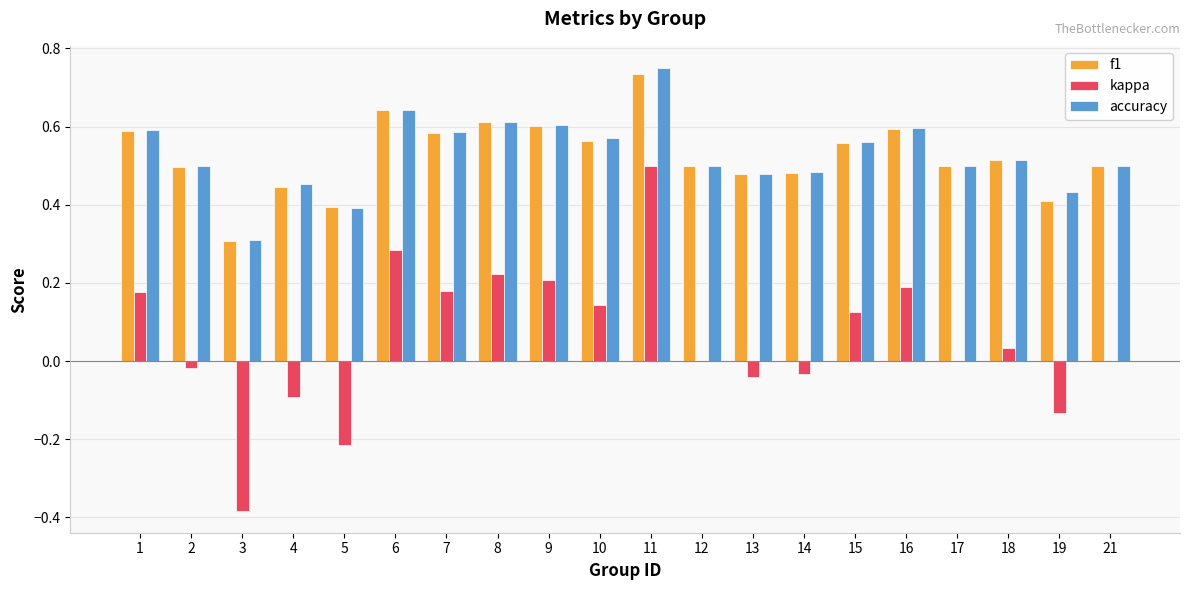

Which category has the highest value in the accuracy series?

11